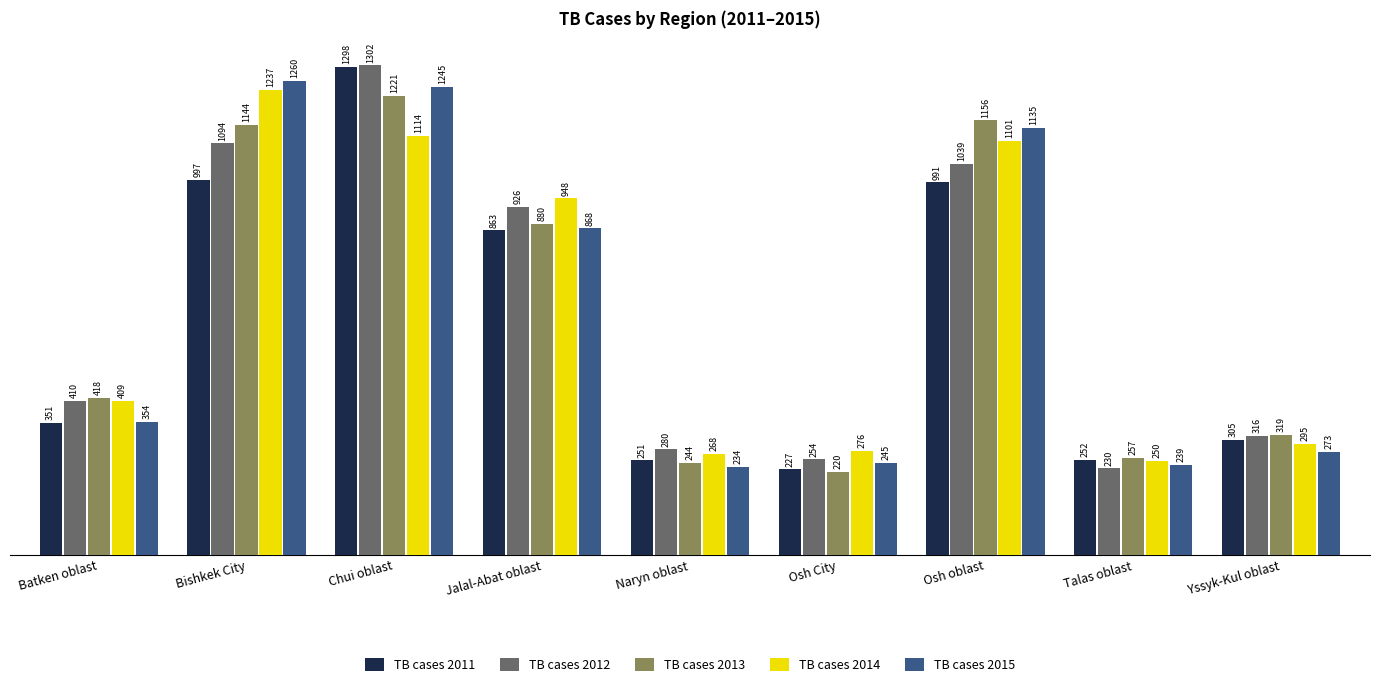

What is the value of the TB cases 2011 bar at the 5th from the left?

251